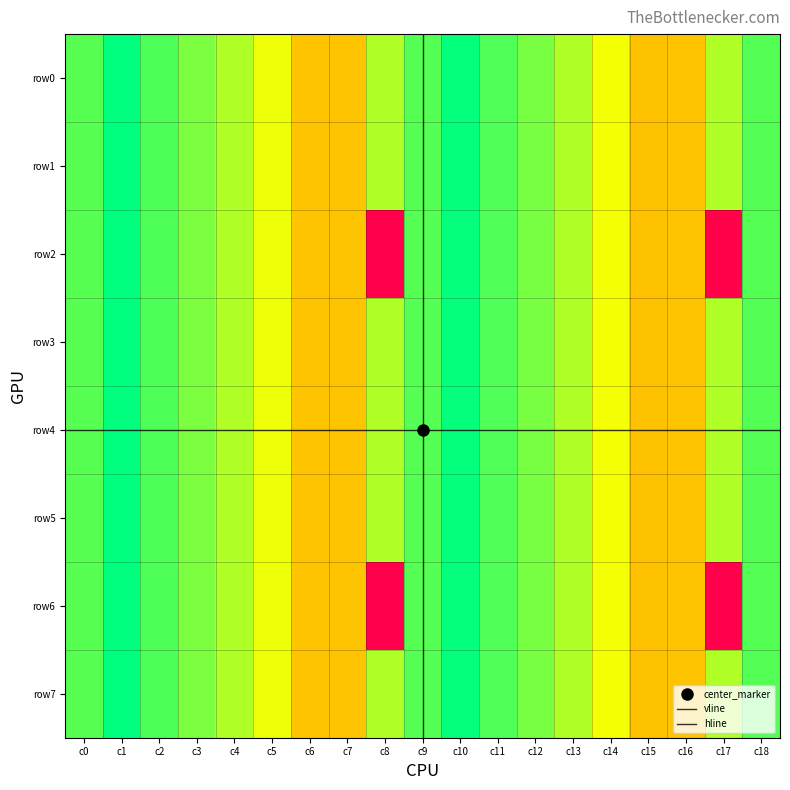

Is it true that row0 equals -2455 at c15?

False